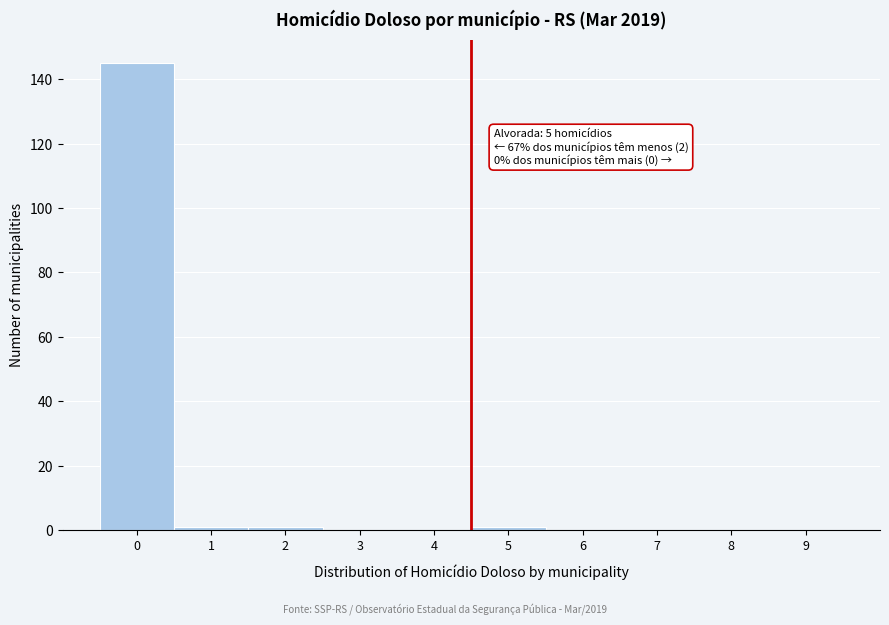

Reading right to left, transcribe all the data shown in this chart.

9=0	8=0	7=0	6=0	5=1	4=0	3=0	2=1	1=1	0=145